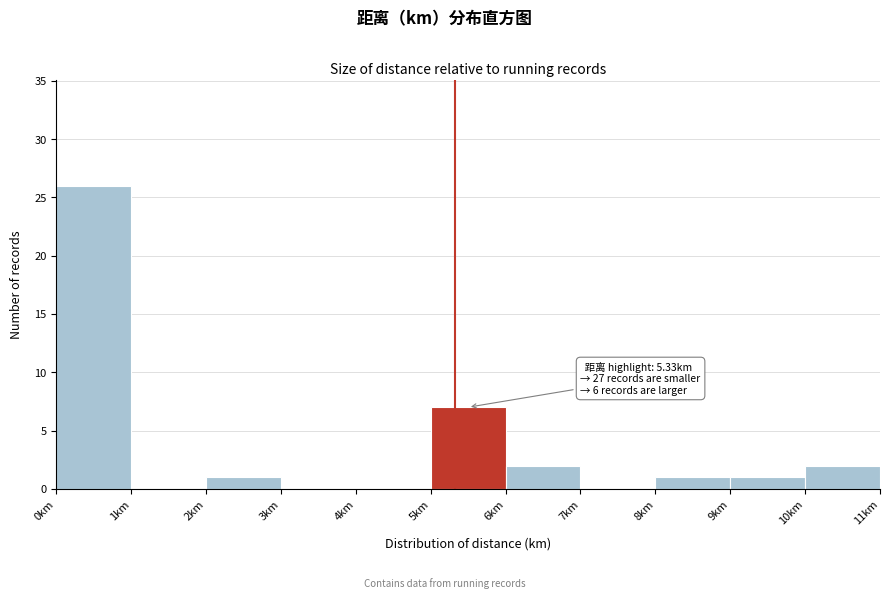

Over which range of the x-axis is the bar tallest?

0 to 1